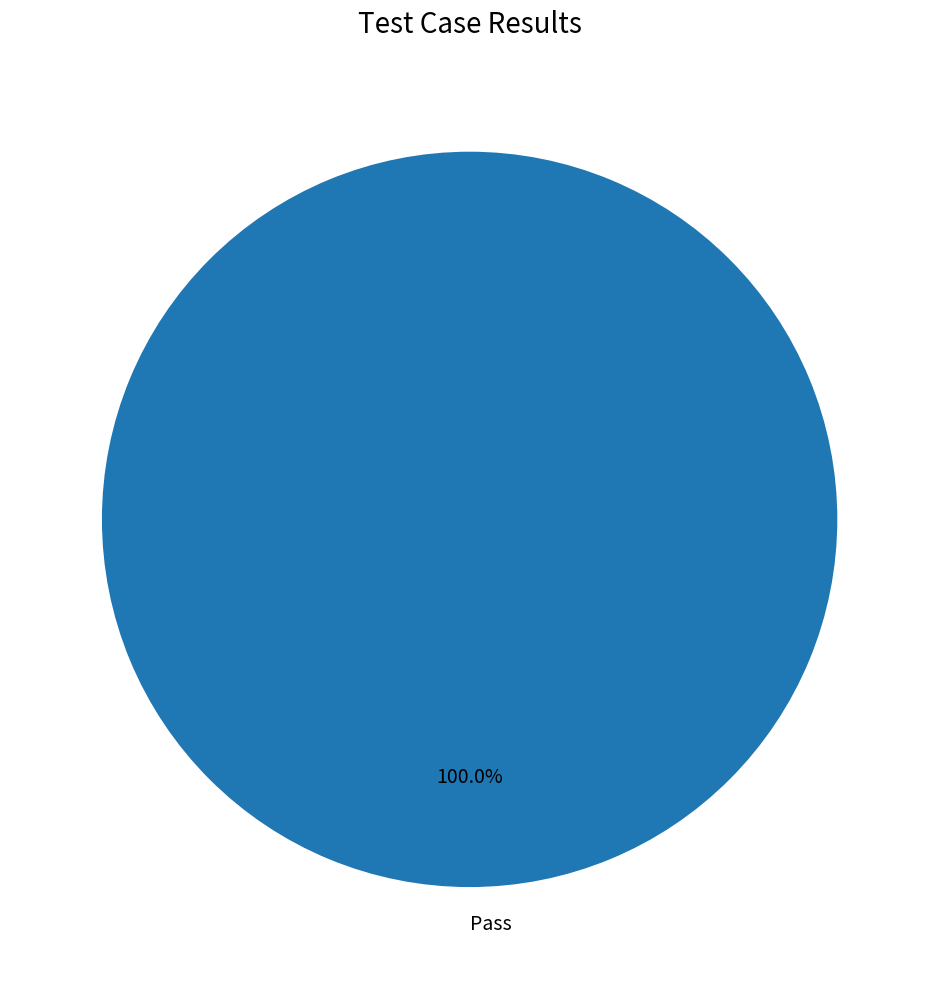

Rank the categories by value from lowest to highest.

Pass